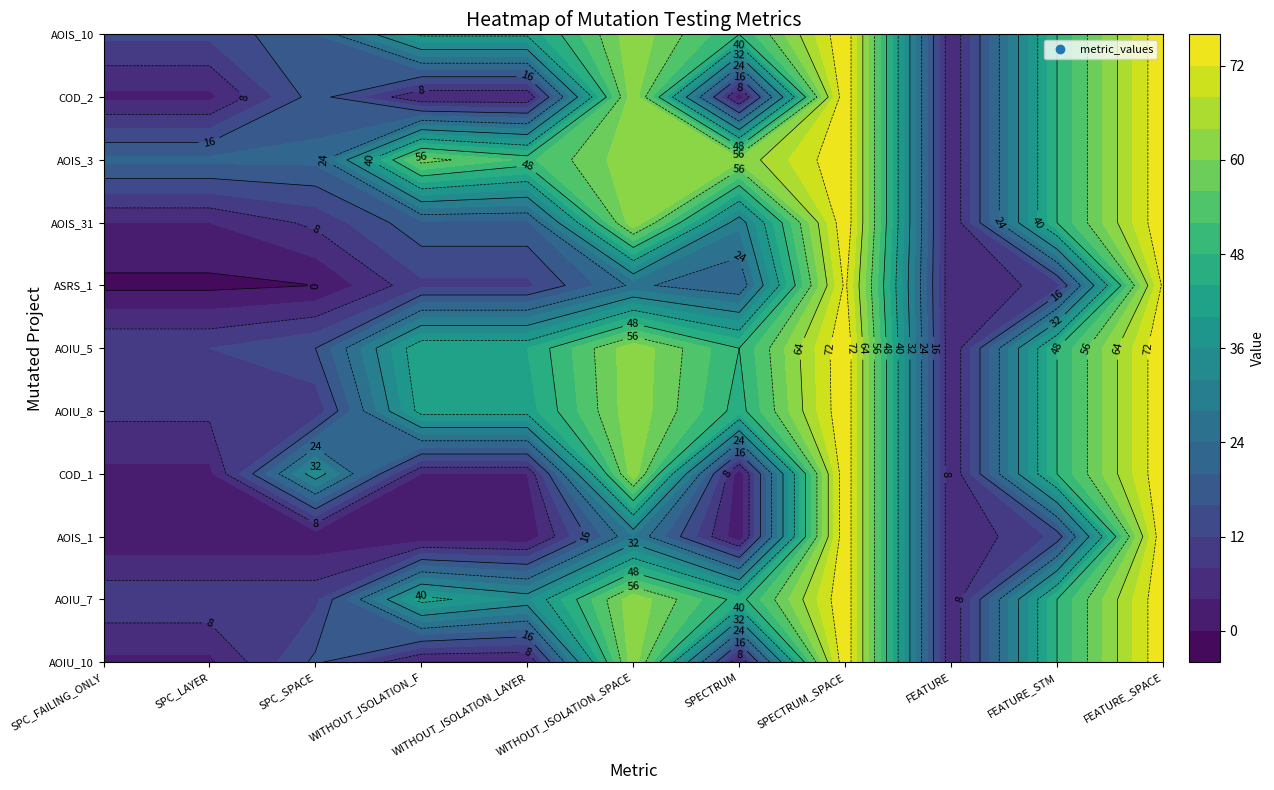

At which label does DailyLimit.Account.AOIS_31 reach its peak?

SPECTRUM_SPACE